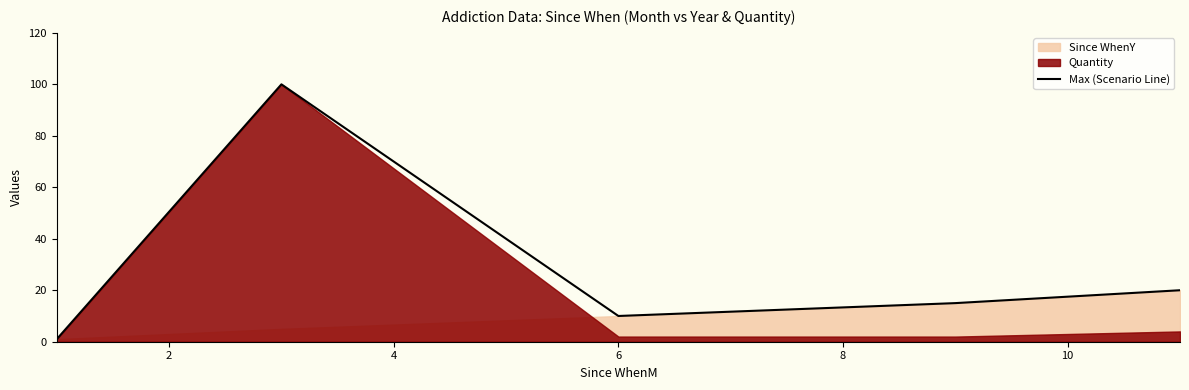

What is the value of the 4th point from the left?

15